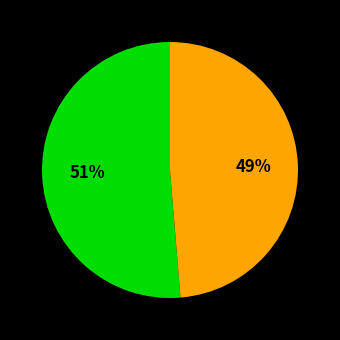

To the nearest percent, what is the average slice percentage?

50%